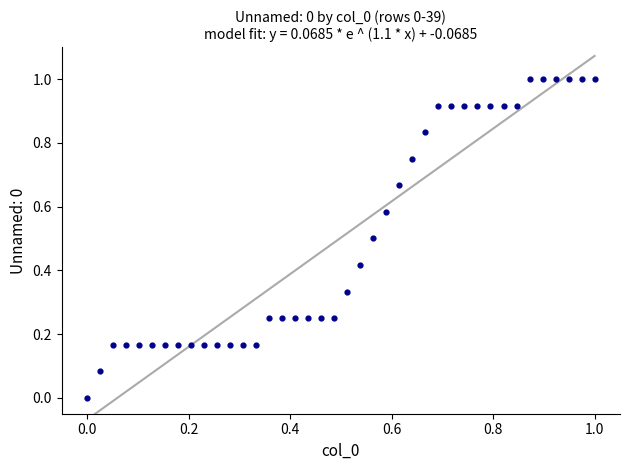

What is the range of Y values (max minus min)?

1.0